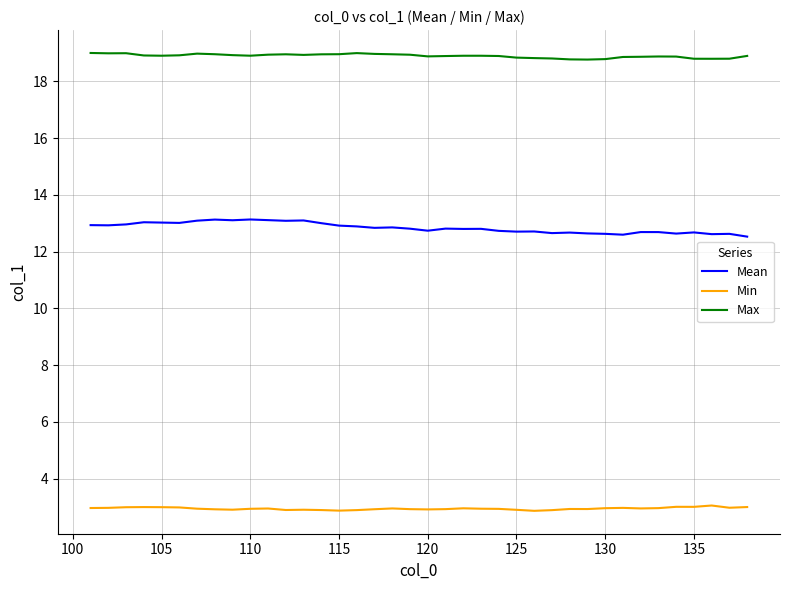

True or false: Max and Min cross at least once.

False